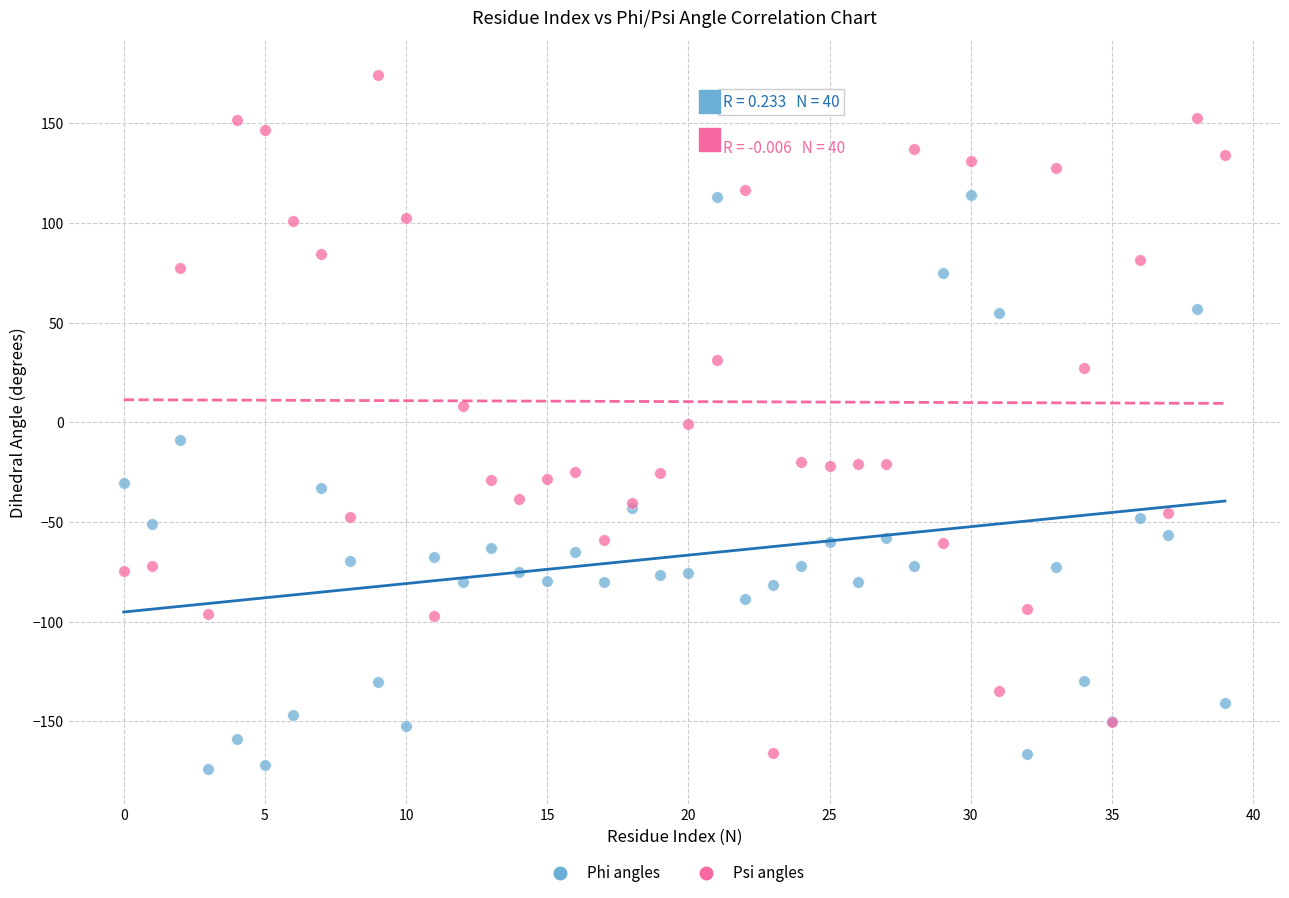

What are all the series names shown in the legend?

Phi angles, Psi angles